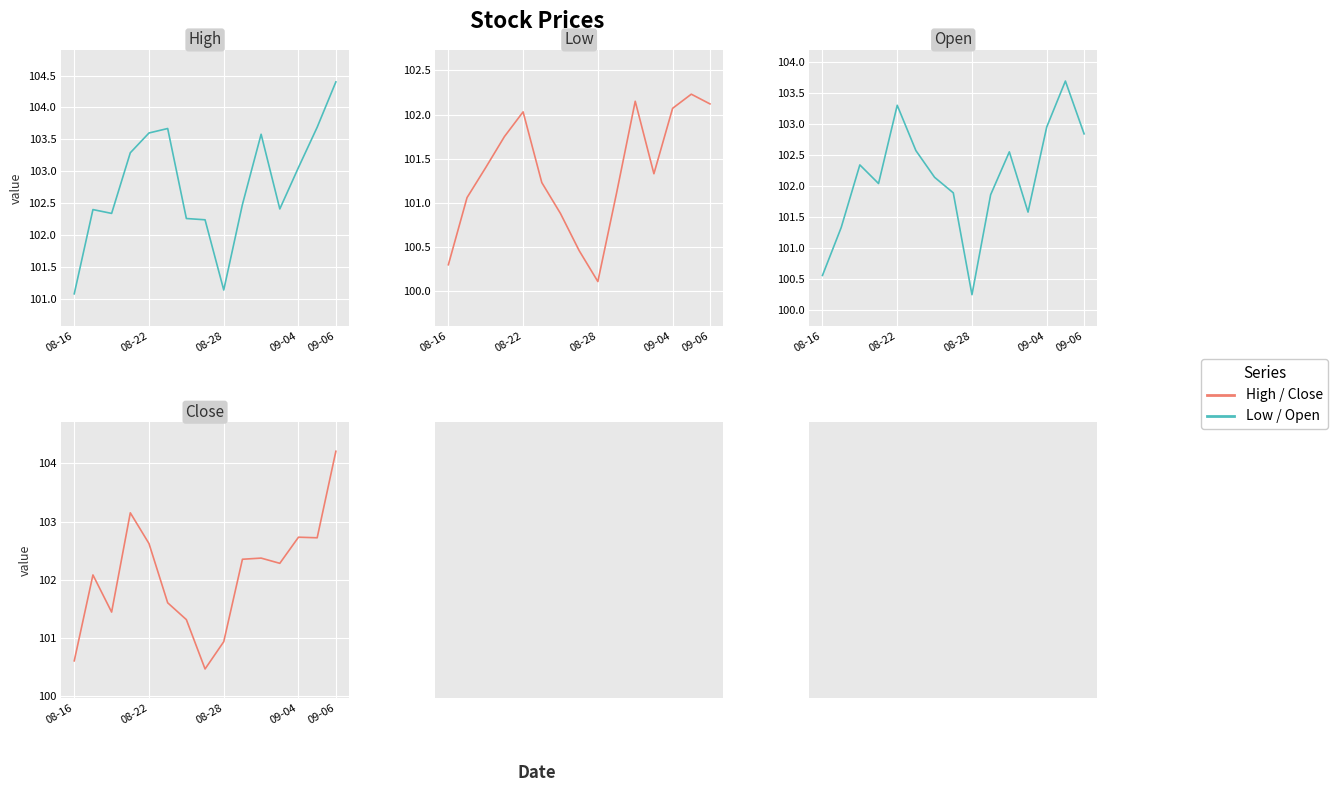

Rank the categories by High value from lowest to highest.

08-16, 8, 7, 6, 08-28, 08-22, 11, 9, 12, 09-04, 10, 09-06, 5, 13, 14